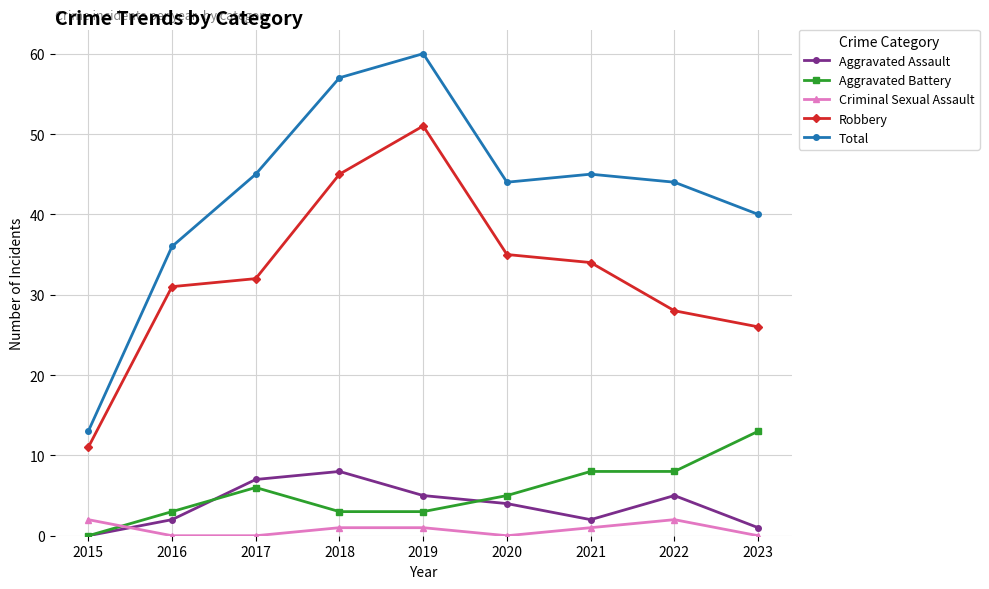

The Total series shows 36 at 2016. True or false?

True